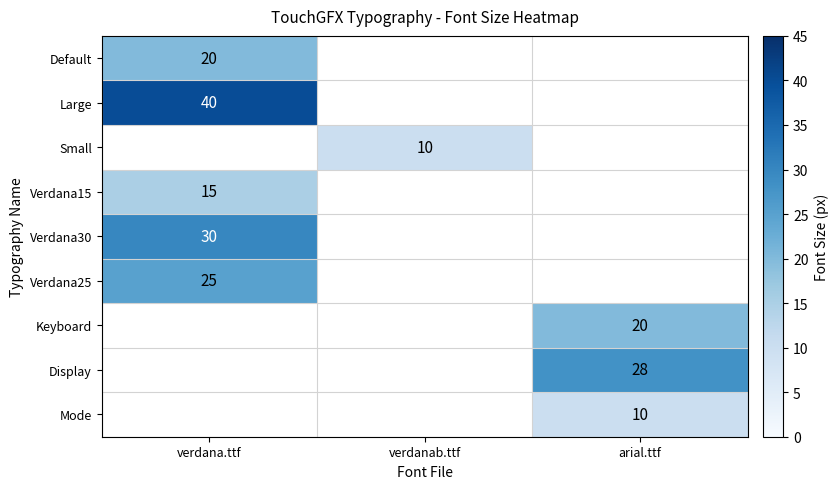

The value of Default at verdana.ttf is 29. True or false?

False